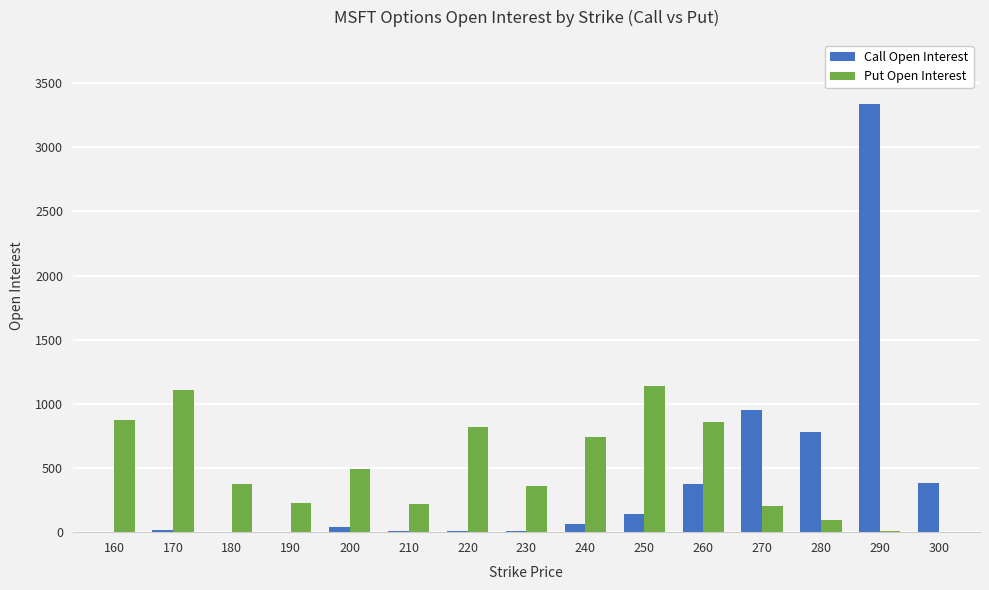

At which category is the sum across all series the highest?

290